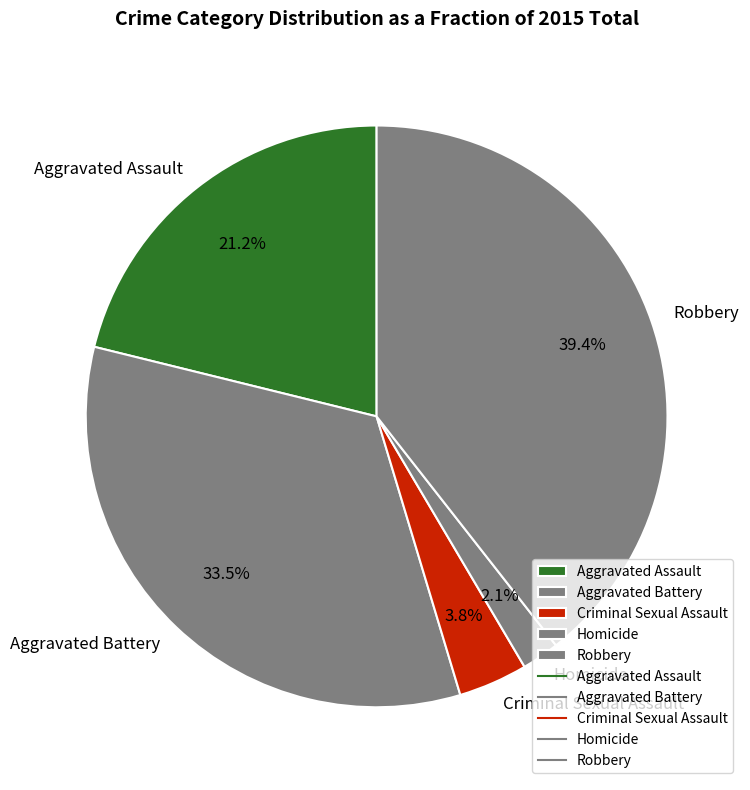

To the nearest percent, what percentage of the pie is Robbery?

39%